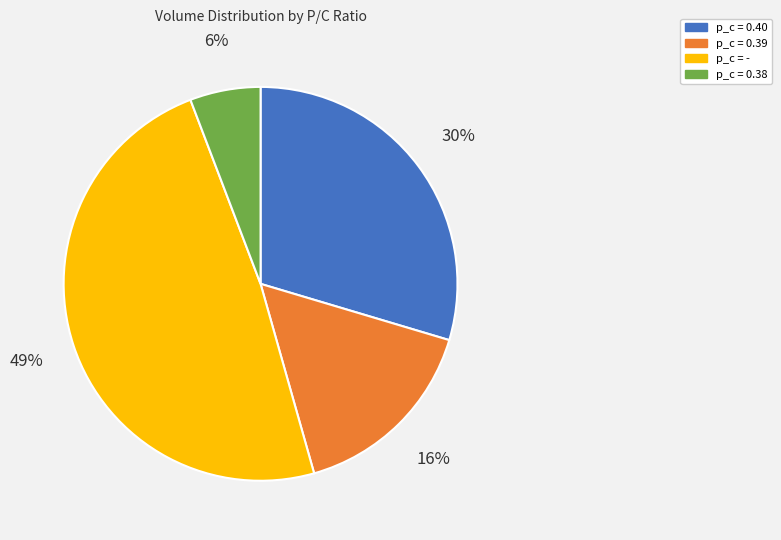

Which has a higher value, p_c = - or p_c = 0.38?

p_c = -